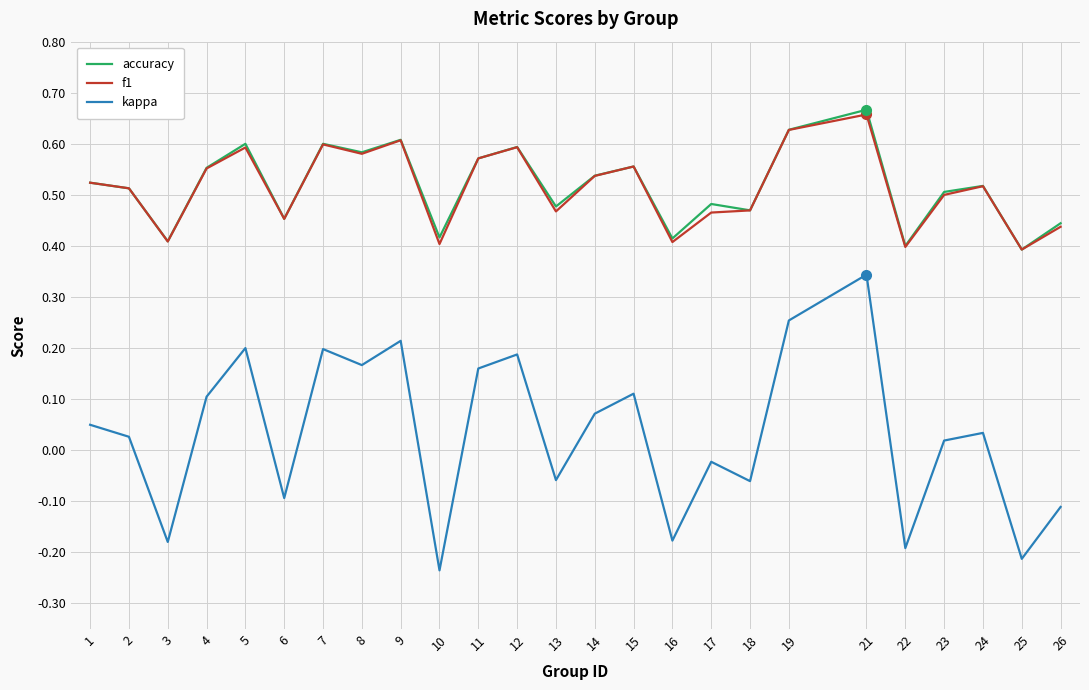

In accuracy, how many points are lower than both neighbors (excluding endpoints)?

9